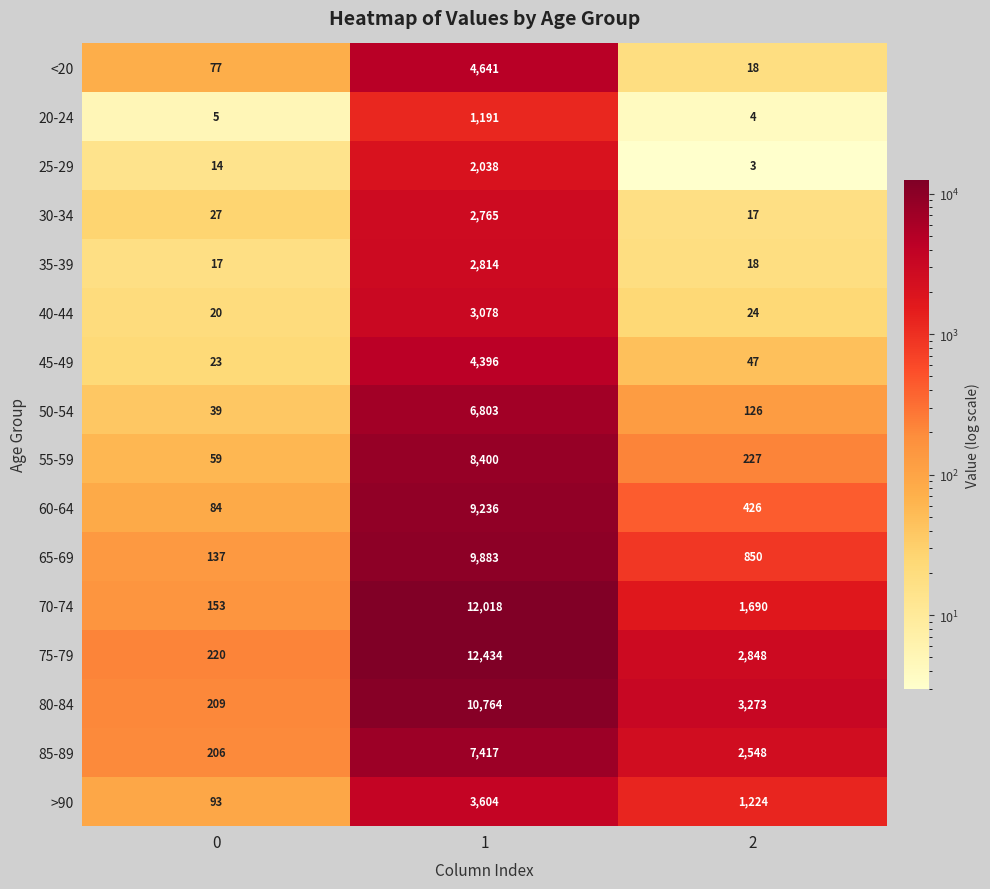

Which series has the largest range (max minus min)?

75-79